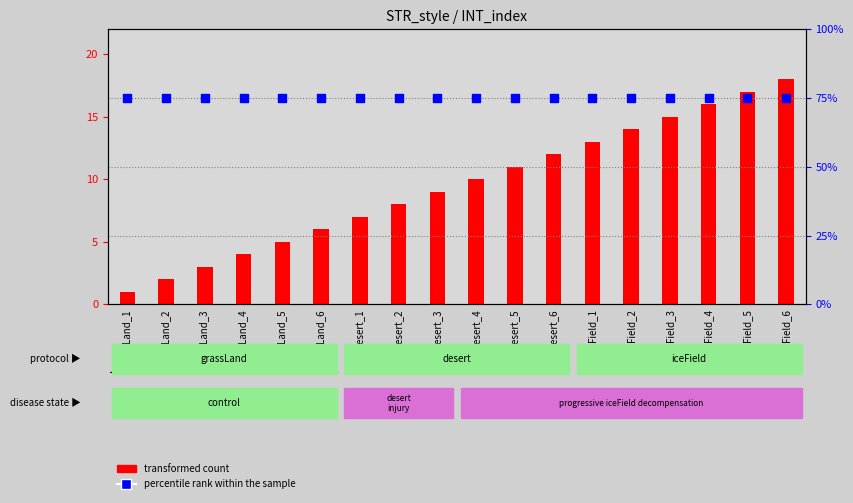

Which series reaches the minimum Y coordinate?

transformed count